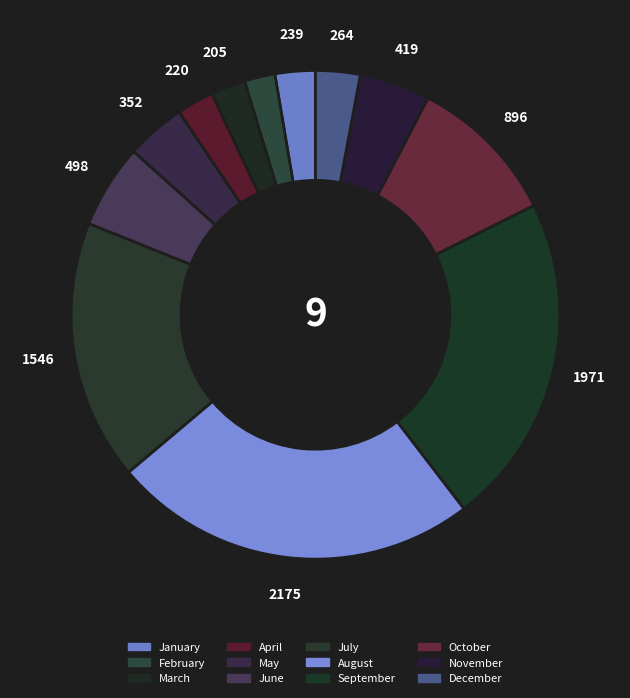

Count the number of slices in the pie.

12